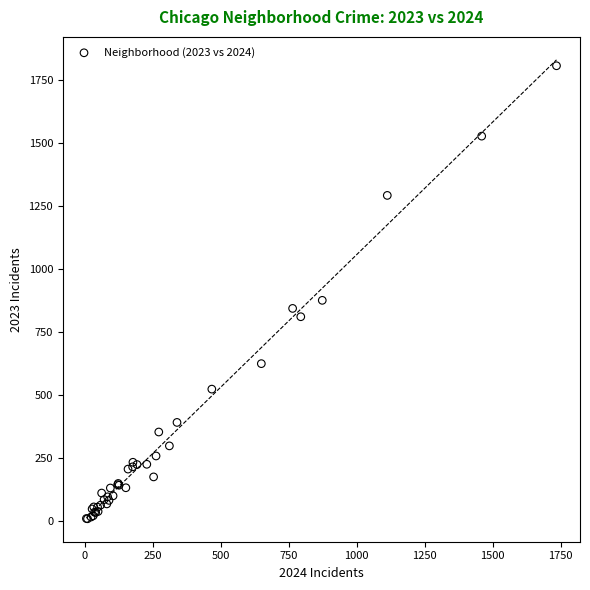

What Y value in the scatter plot is closest to 907?

875